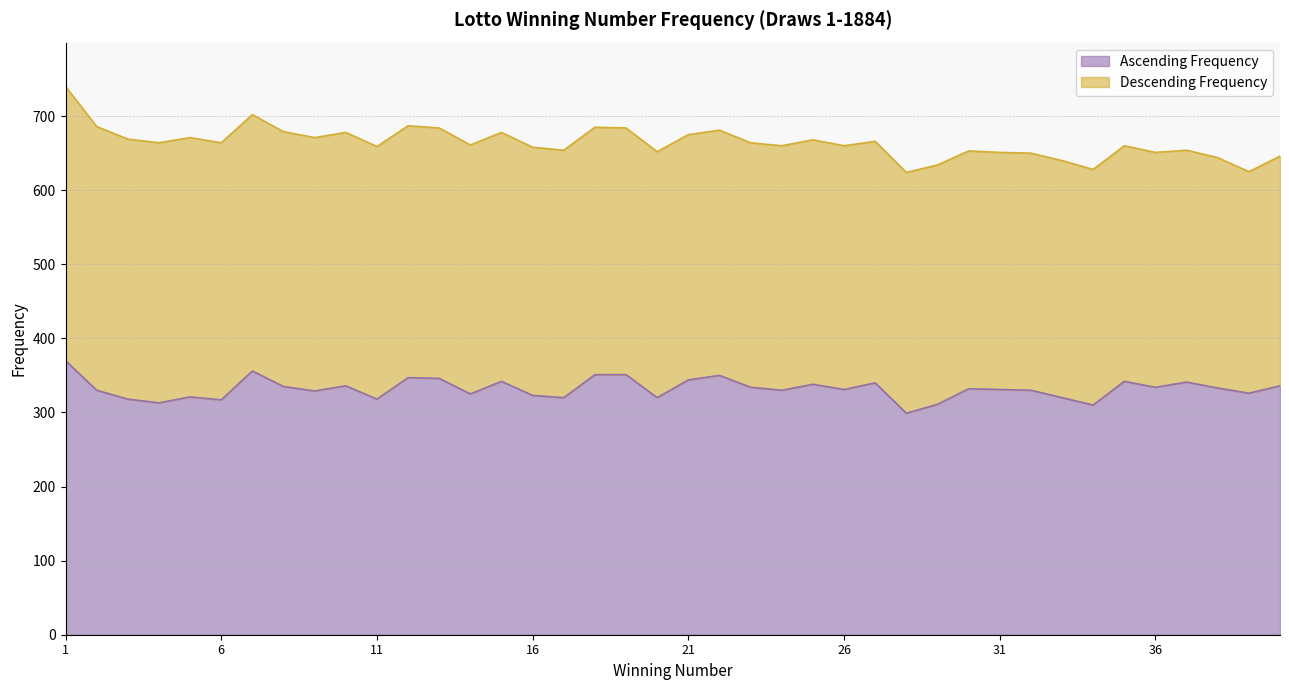

How many categories are shown in the chart?

40